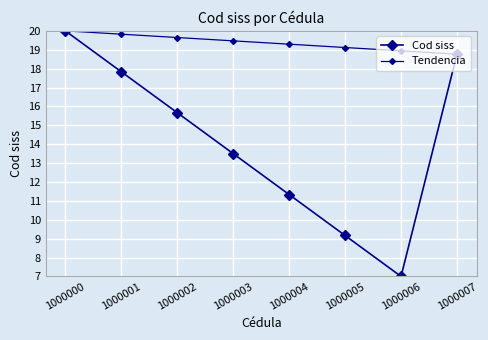

Which series has the largest total across all categories?

Tendencia